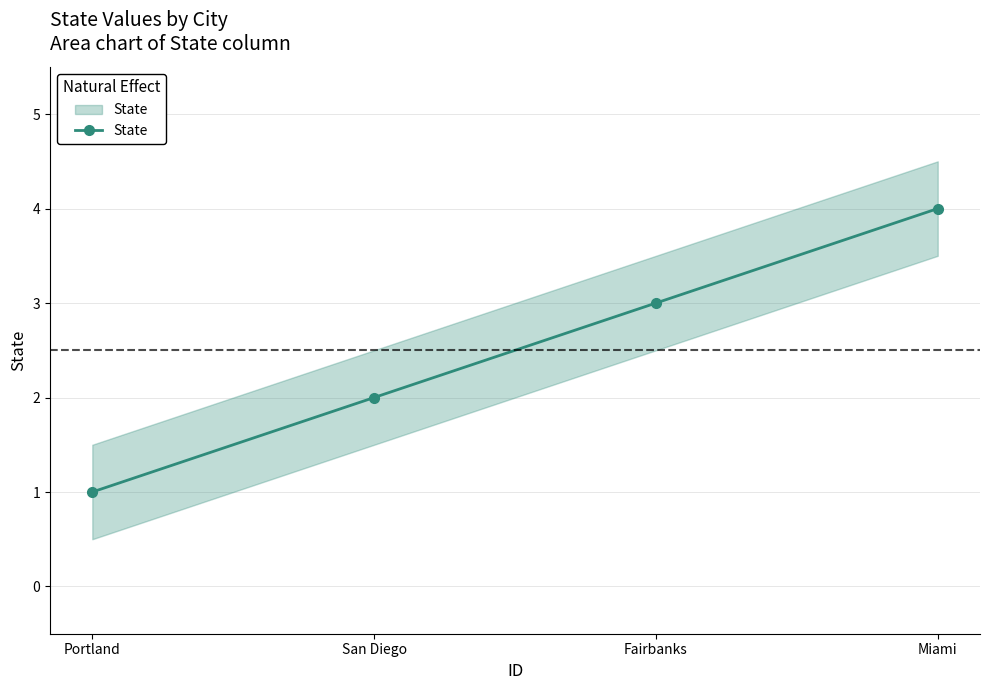

Reading left to right, extract all data points from this chart.

Portland=1	San Diego=2	Fairbanks=3	Miami=4